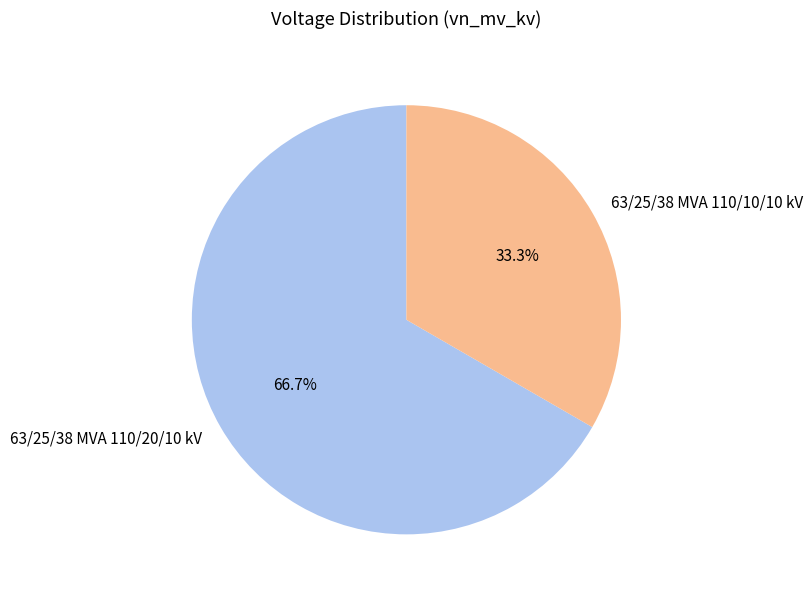

Rank the categories by value from lowest to highest.

63/25/38 MVA 110/10/10 kV, 63/25/38 MVA 110/20/10 kV